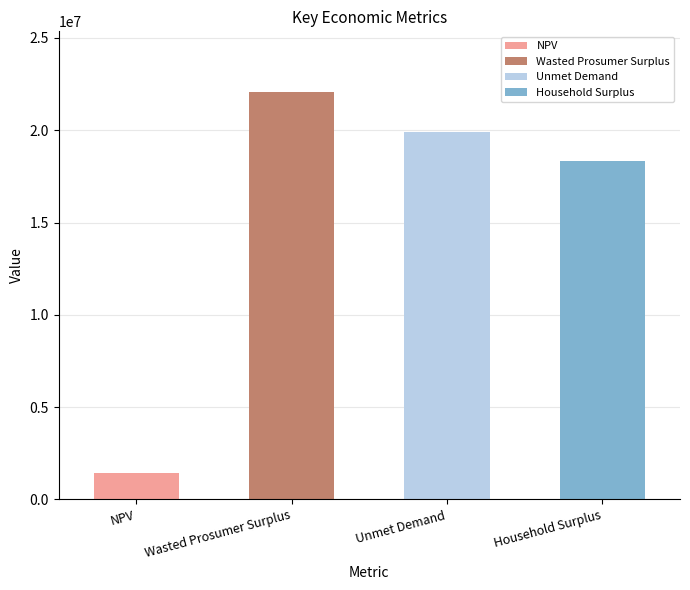

What is the smallest value displayed?

1423203.5